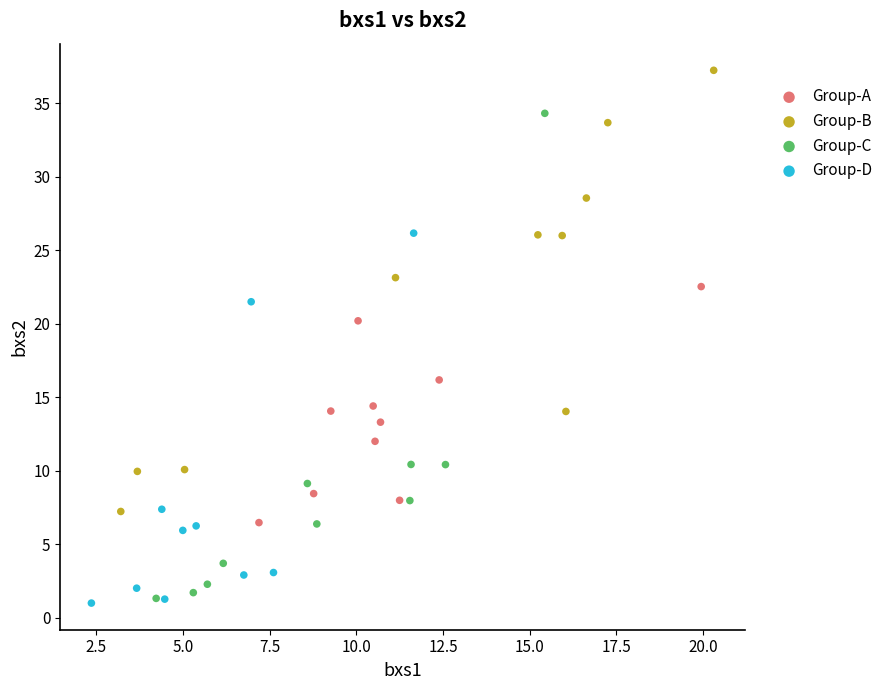

Which series has the largest Y range (max minus min)?

Group-C